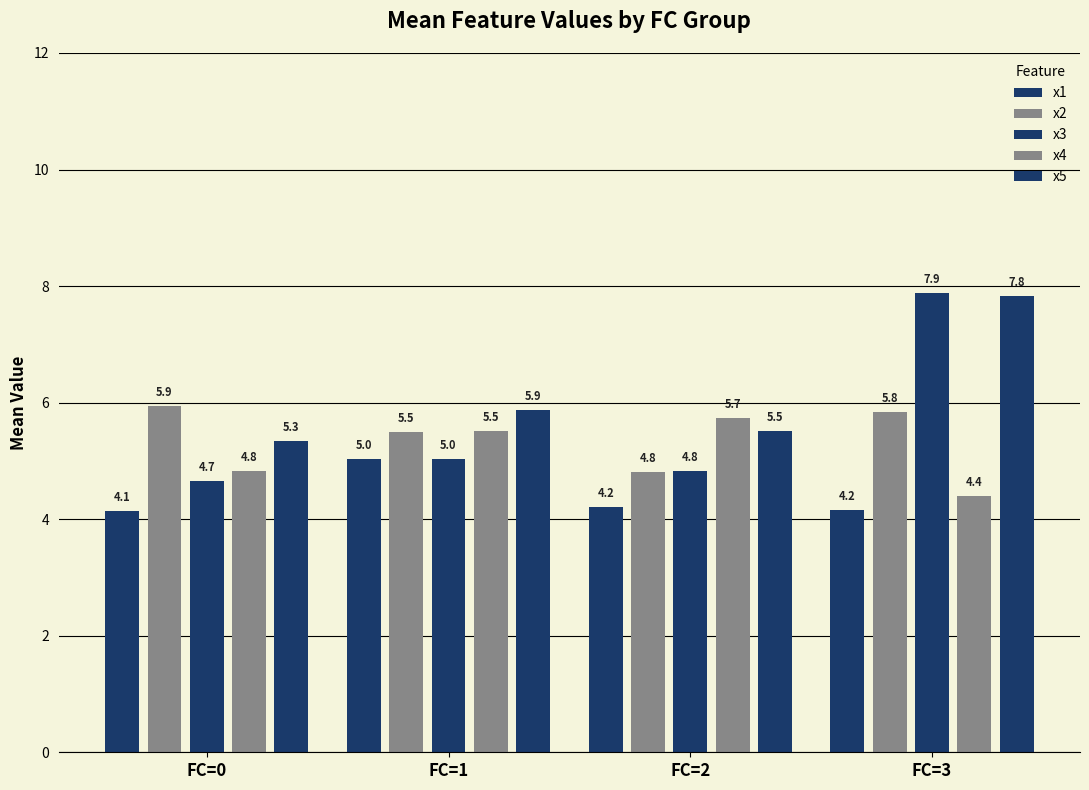

Reading left to right, extract all data points from this chart.

x1: 4.1	5.0	4.2	4.2
x2: 5.9	5.5	4.8	5.8
x3: 4.7	5.0	4.8	7.9
x4: 4.8	5.5	5.7	4.4
x5: 5.3	5.9	5.5	7.8